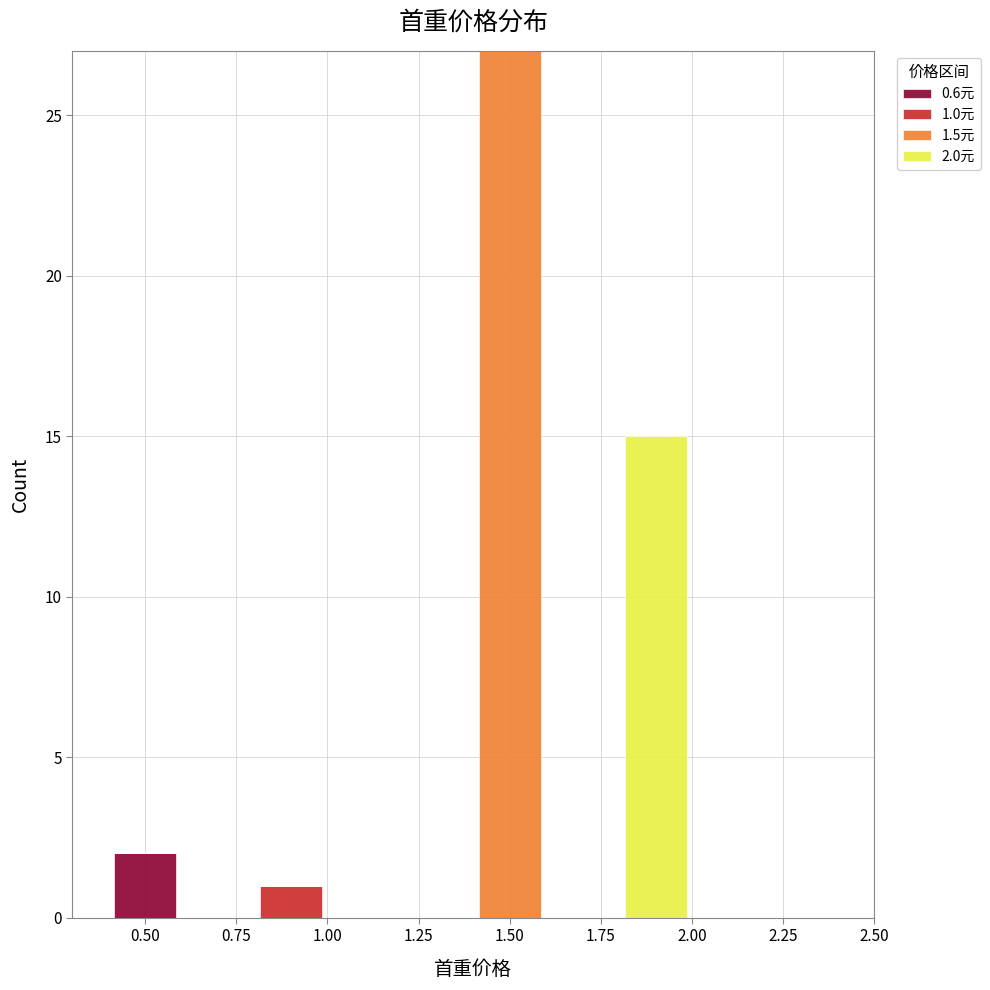

Which range on the x-axis has the tallest stacked bar (by total height)?

1.4 to 1.6